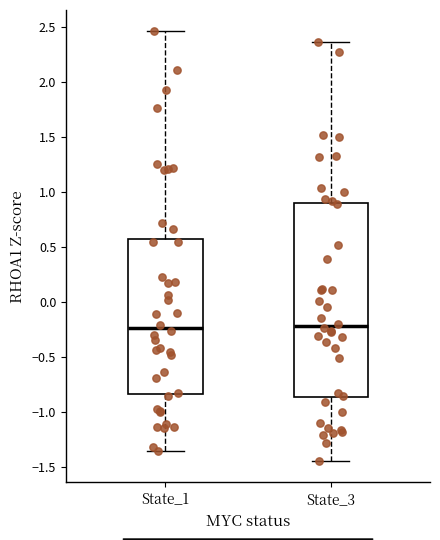

Reading left to right, read every box against the y-axis: the position of its median line, the range the box covers, and the ends of its whiskers. The values are not printed on the chart, so give them approximately, as read against the axis.

State_1: median -0.25, box -0.85 to 0.60, whiskers -1.35 to 2.45
State_3: median -0.20, box -0.85 to 0.90, whiskers -1.45 to 2.35